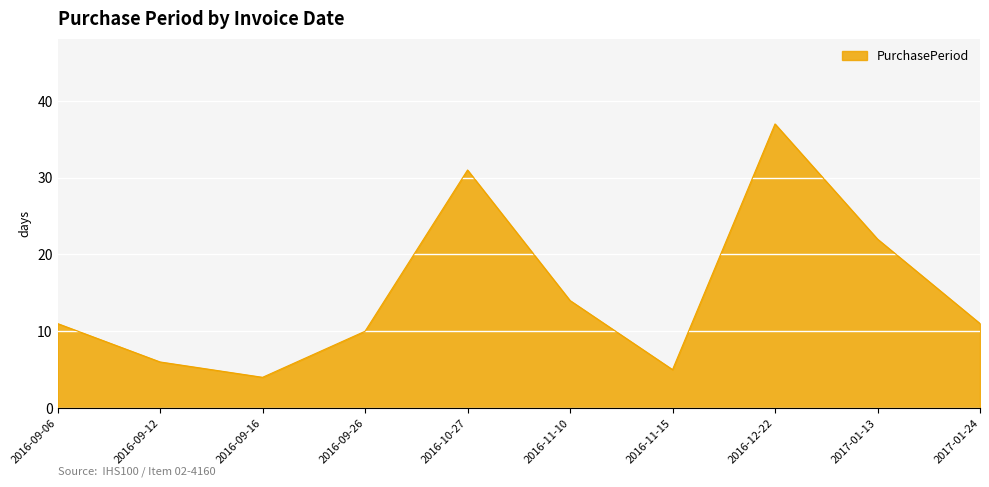

At which label is the value closest to 20?

2017-01-13